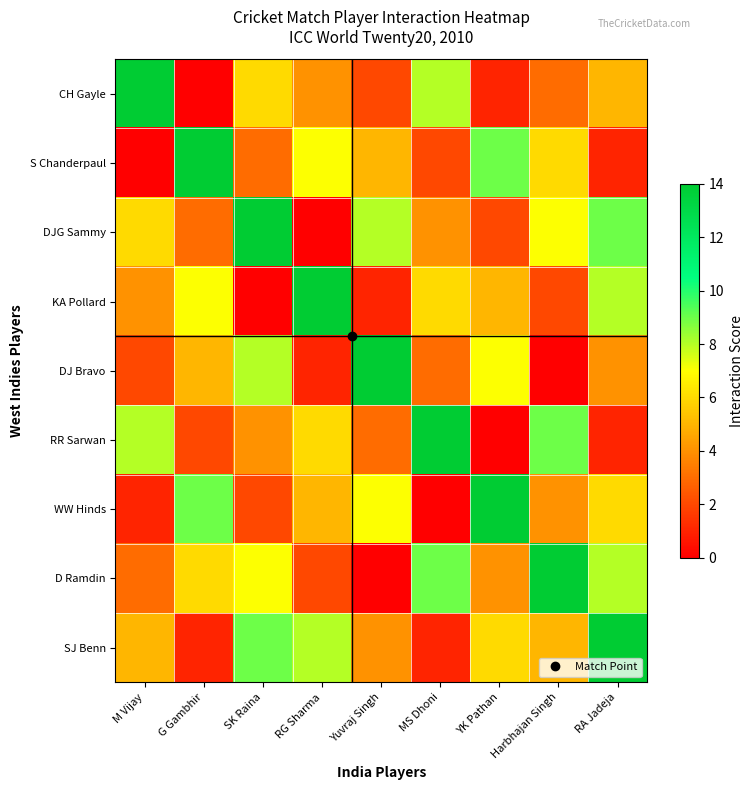

Reading right to left, extract all data points from this chart.

CH Gayle: RA Jadeja=5	Harbhajan Singh=3	YK Pathan=1	MS Dhoni=8	Yuvraj Singh=2	RG Sharma=4	SK Raina=6	G Gambhir=0	M Vijay=14
S Chanderpaul: RA Jadeja=1	Harbhajan Singh=6	YK Pathan=9	MS Dhoni=2	Yuvraj Singh=5	RG Sharma=7	SK Raina=3	G Gambhir=14	M Vijay=0
DJG Sammy: RA Jadeja=9	Harbhajan Singh=7	YK Pathan=2	MS Dhoni=4	Yuvraj Singh=8	RG Sharma=0	SK Raina=14	G Gambhir=3	M Vijay=6
KA Pollard: RA Jadeja=8	Harbhajan Singh=2	YK Pathan=5	MS Dhoni=6	Yuvraj Singh=1	RG Sharma=14	SK Raina=0	G Gambhir=7	M Vijay=4
DJ Bravo: RA Jadeja=4	Harbhajan Singh=0	YK Pathan=7	MS Dhoni=3	Yuvraj Singh=14	RG Sharma=1	SK Raina=8	G Gambhir=5	M Vijay=2
RR Sarwan: RA Jadeja=1	Harbhajan Singh=9	YK Pathan=0	MS Dhoni=14	Yuvraj Singh=3	RG Sharma=6	SK Raina=4	G Gambhir=2	M Vijay=8
WW Hinds: RA Jadeja=6	Harbhajan Singh=4	YK Pathan=14	MS Dhoni=0	Yuvraj Singh=7	RG Sharma=5	SK Raina=2	G Gambhir=9	M Vijay=1
D Ramdin: RA Jadeja=8	Harbhajan Singh=14	YK Pathan=4	MS Dhoni=9	Yuvraj Singh=0	RG Sharma=2	SK Raina=7	G Gambhir=6	M Vijay=3
SJ Benn: RA Jadeja=14	Harbhajan Singh=5	YK Pathan=6	MS Dhoni=1	Yuvraj Singh=4	RG Sharma=8	SK Raina=9	G Gambhir=1	M Vijay=5